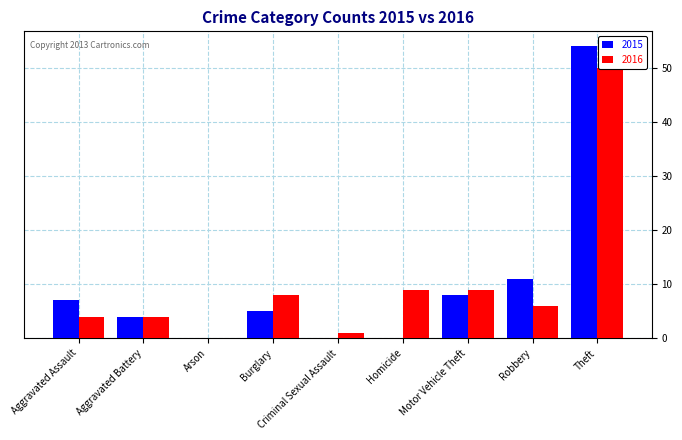

How many positive values does the 2015 series have?

6